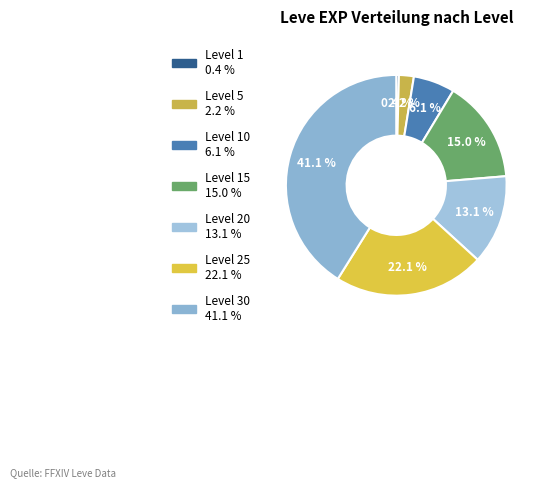

How many slices are in this pie chart?

7